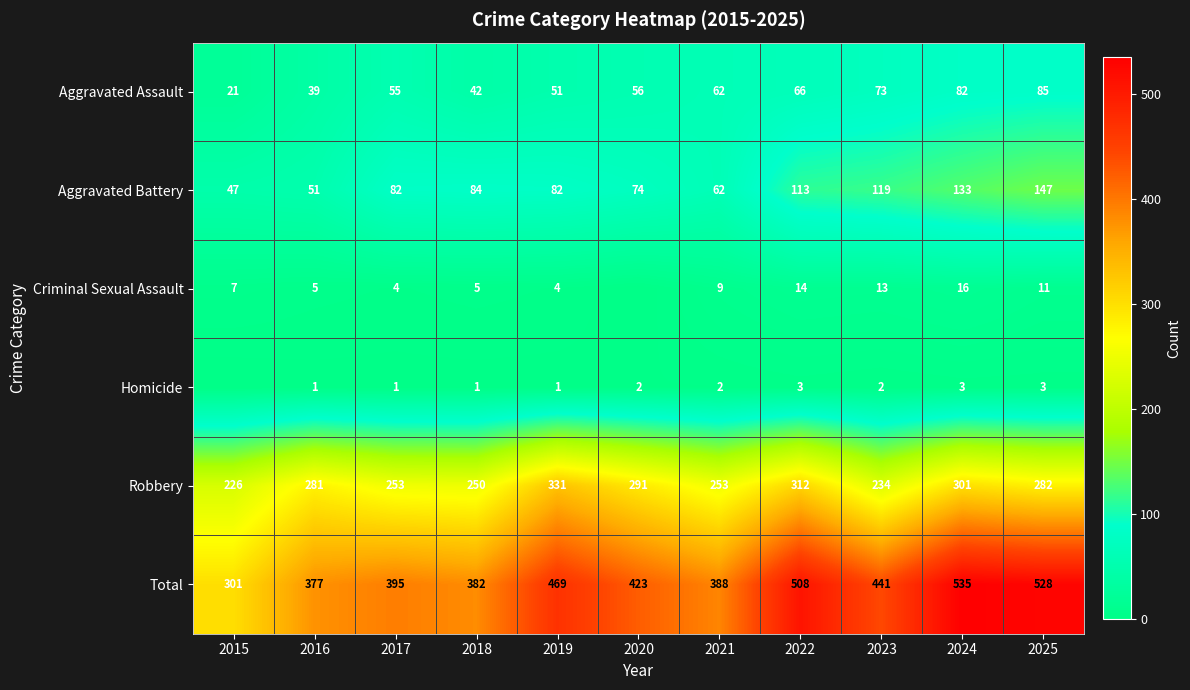

At 2022, list the series in order from smallest to largest.

Homicide, Criminal Sexual Assault, Aggravated Assault, Aggravated Battery, Robbery, Total